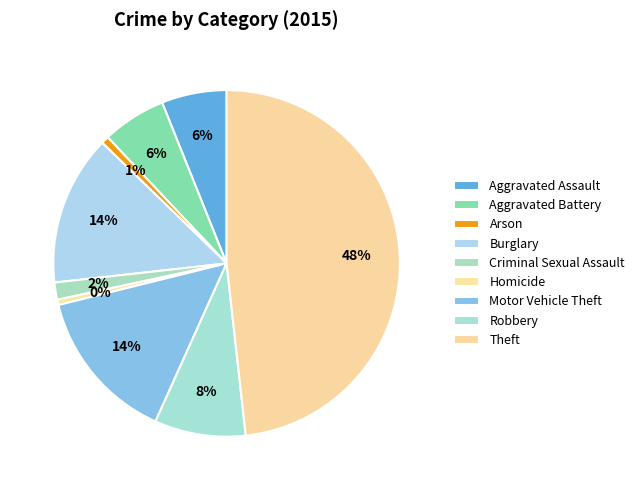

Is there any slice that represents more than half of the pie?

No